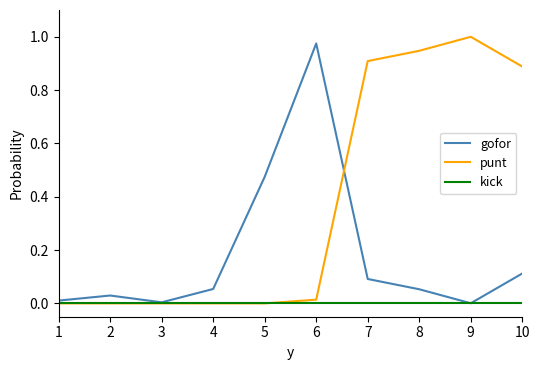

List the series in order of their overall mean, highest first.

punt, gofor, kick